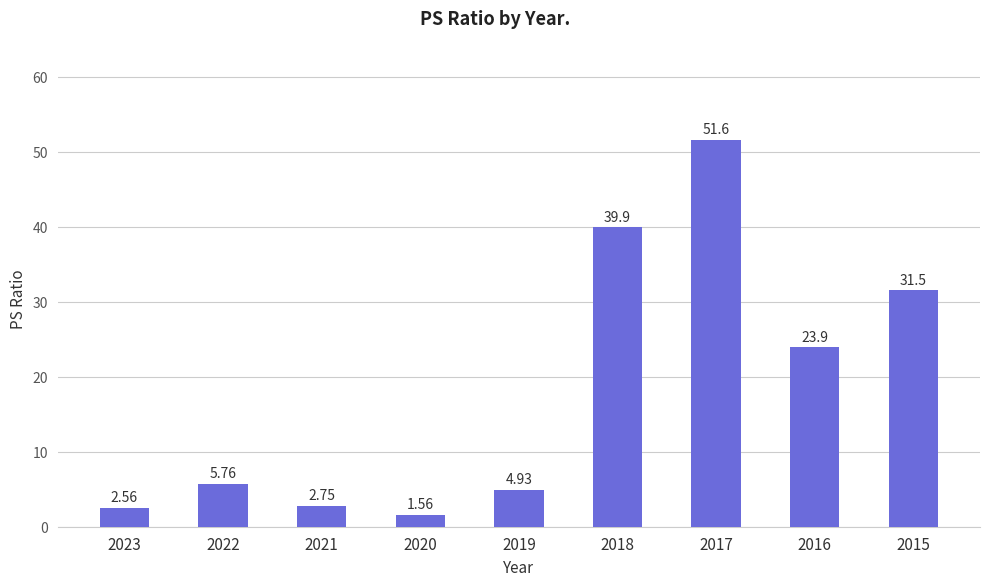

At which label does the data first exceed 5?

2022